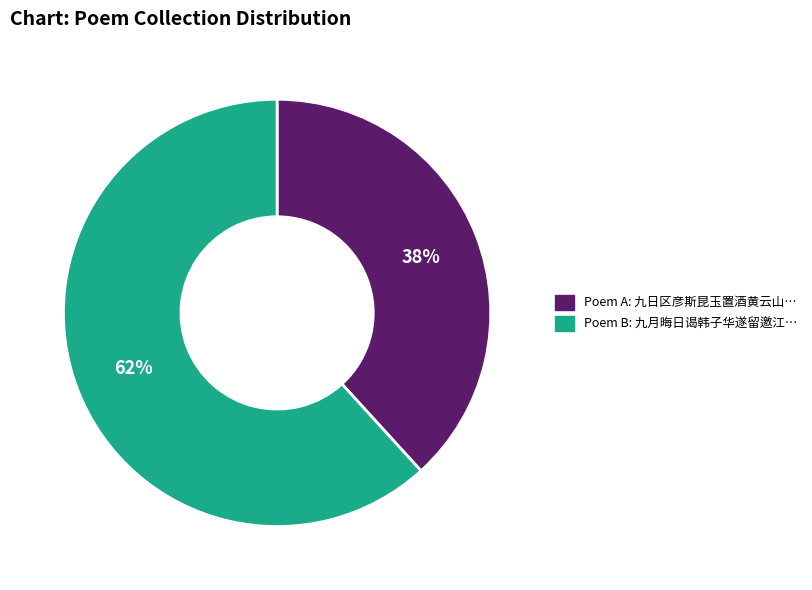

How many slices are in this pie chart?

2